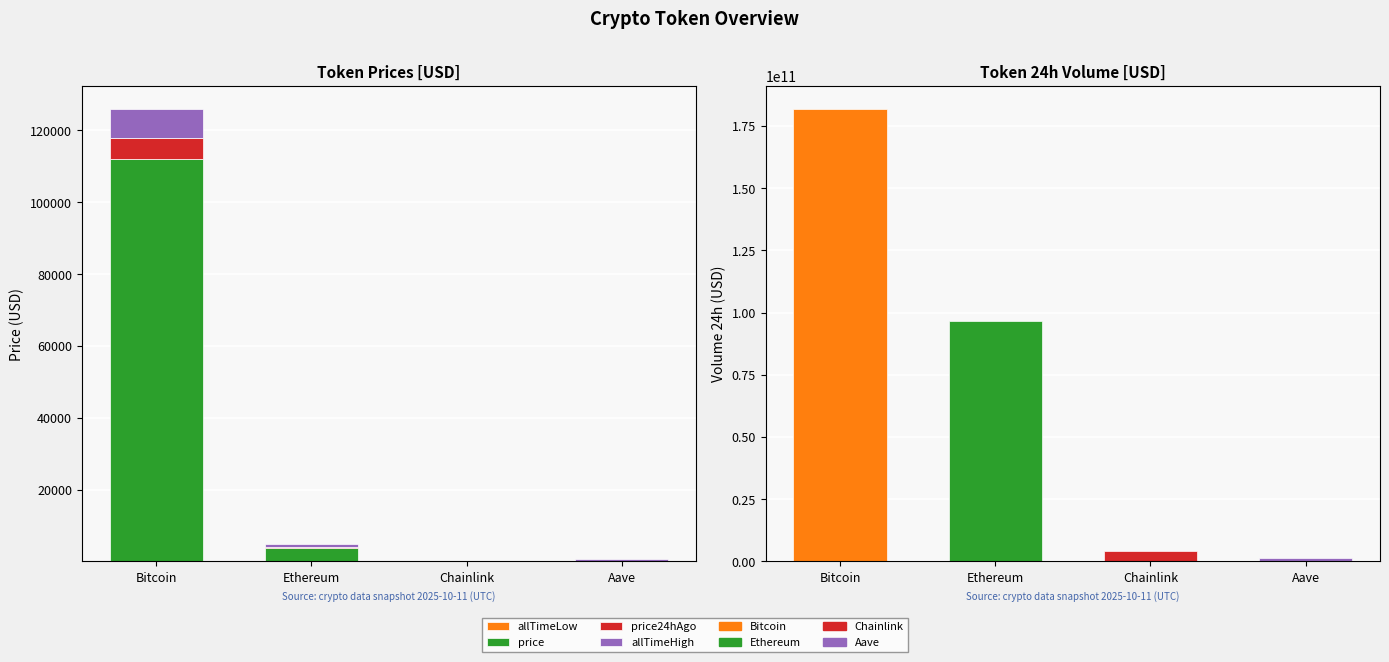

True or false: price has a value of 341.2 at Aave.

False